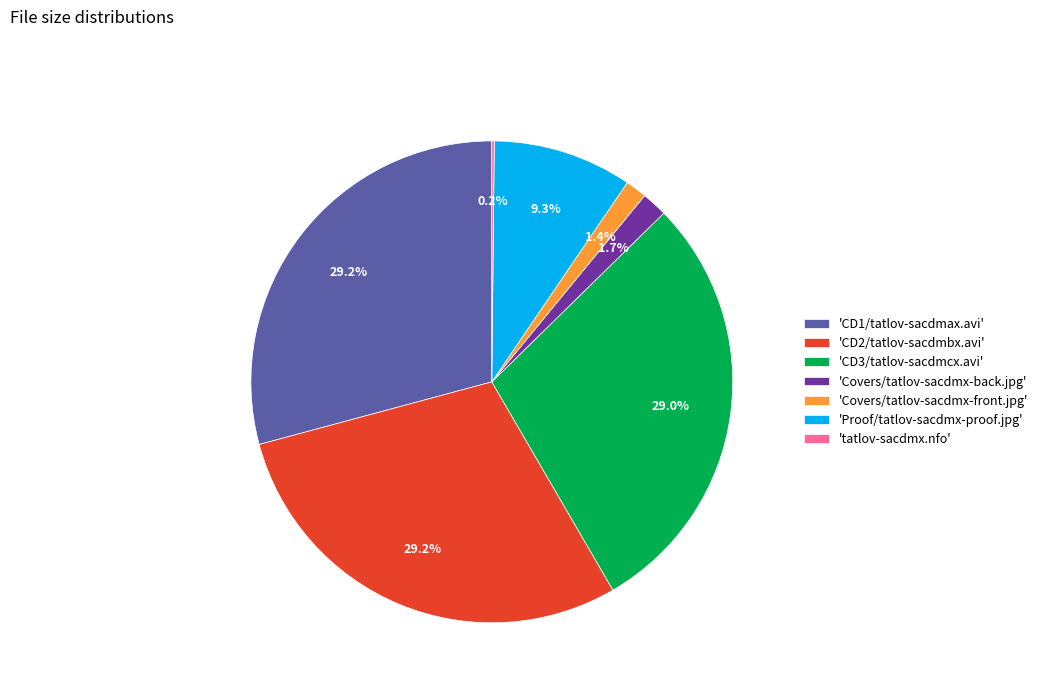

Is the sum of 'CD3/tatlov-sacdmcx.avi' and 'CD2/tatlov-sacdmbx.avi' greater than half?

Yes